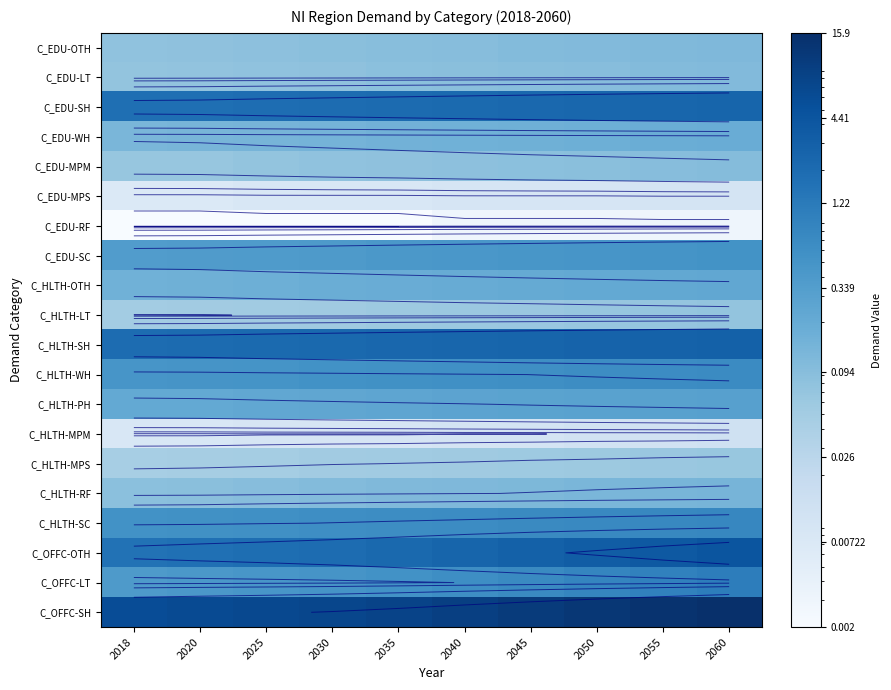

The C_EDU-SC series shows 0.4 at 2040. True or false?

True